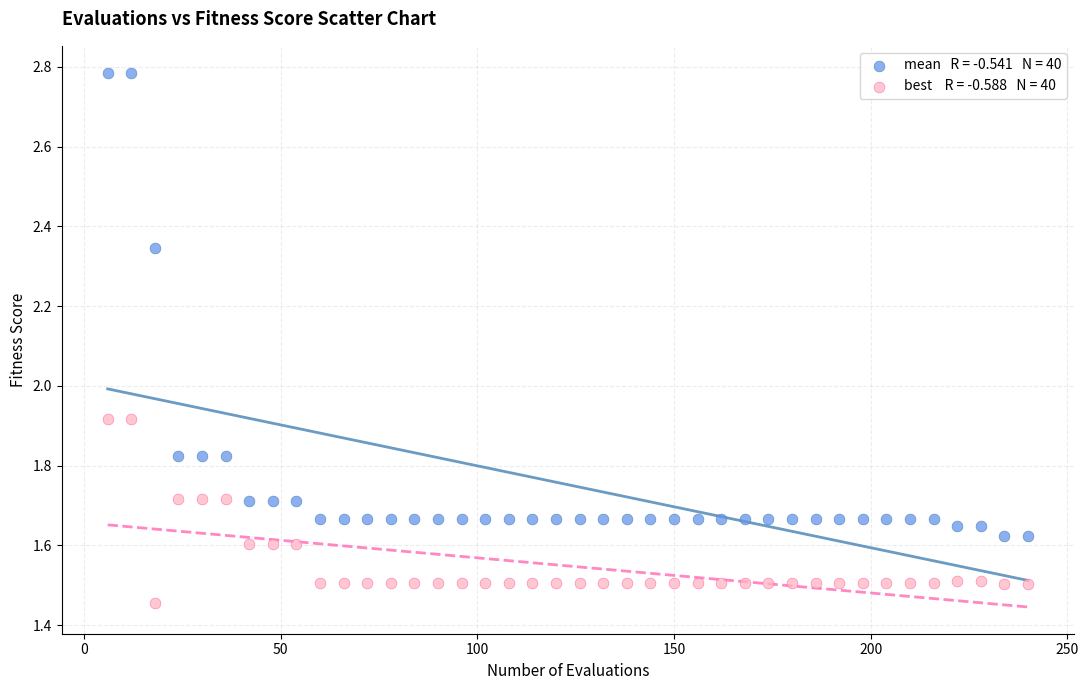

Across all data points, what is the range of X values (max minus min)?

234.0